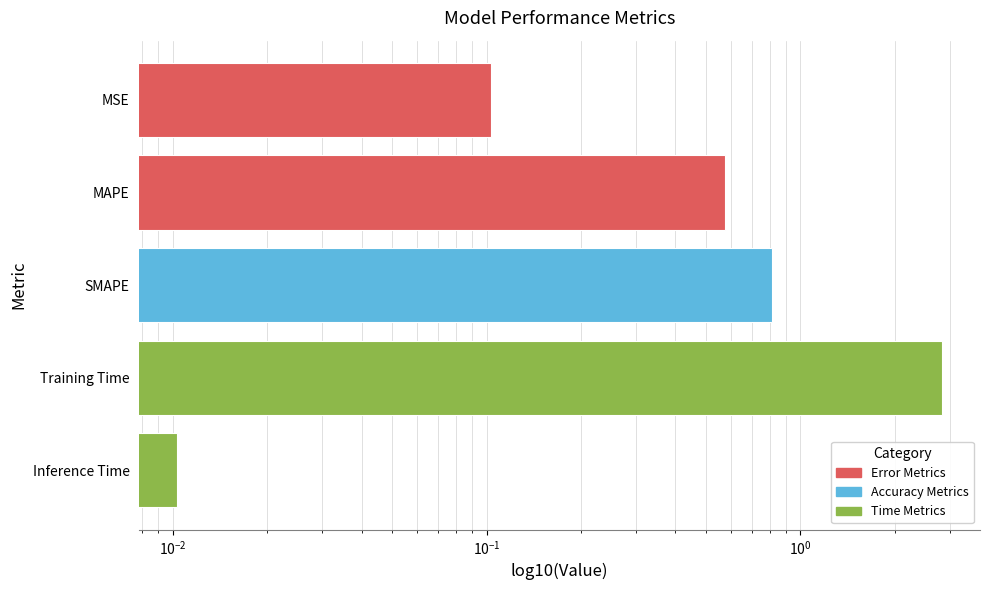

Reading right to left, transcribe all the data shown in this chart.

0.0	2.8	0.8	0.6	0.1